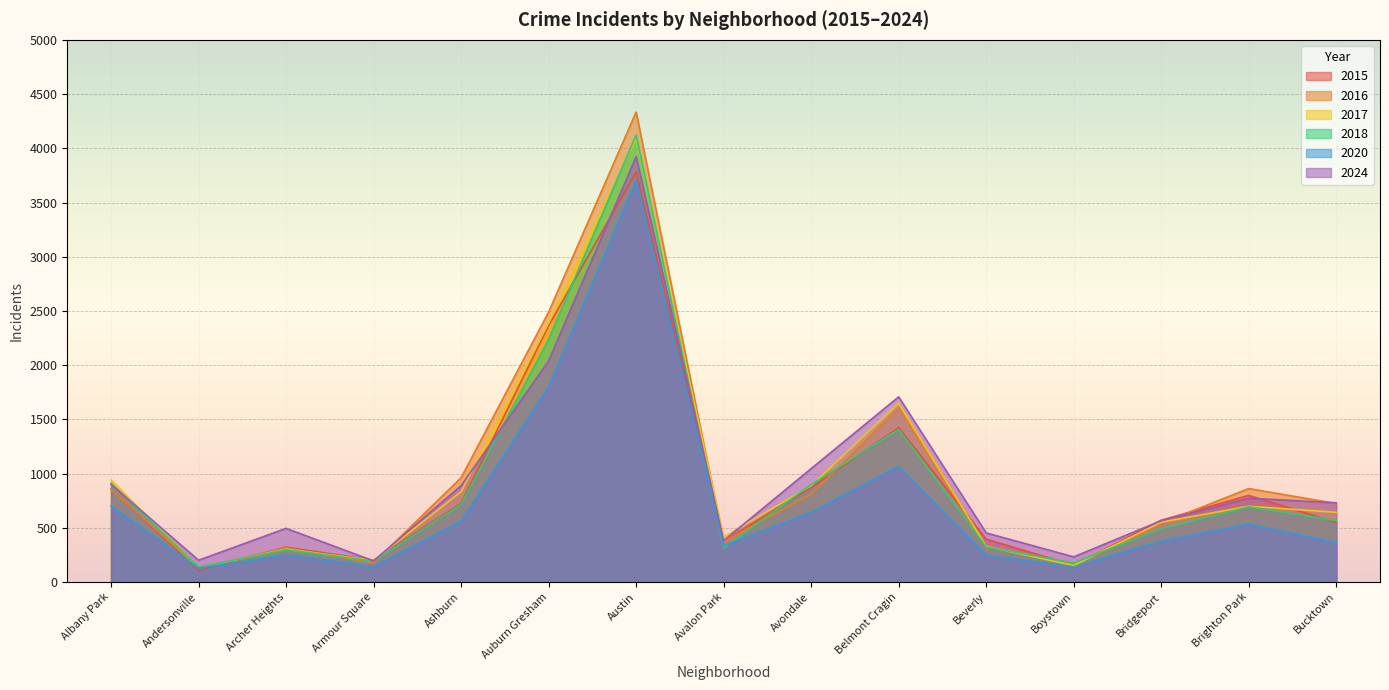

Is the value of 2016 at Auburn Gresham greater than the value of 2015 at Brighton Park?

Yes